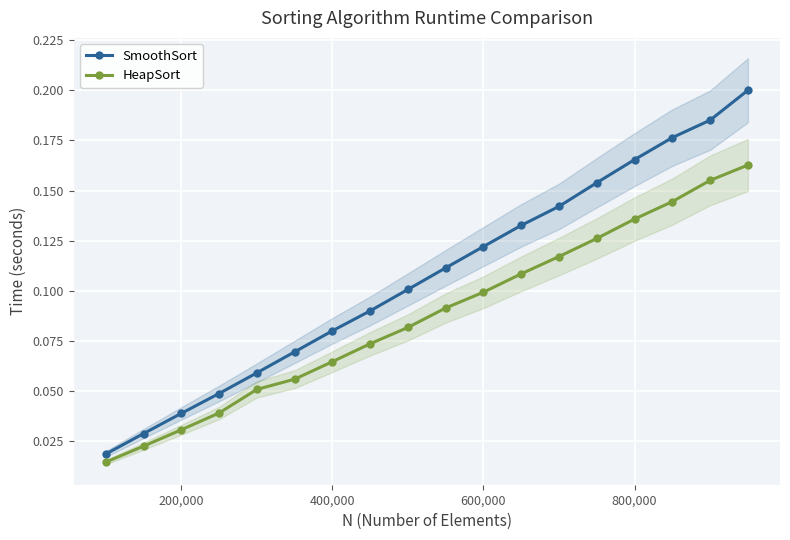

Reading left to right, list all the values displayed in this chart.

SmoothSort: 0.0	0.0	0.0	0.0	0.1	0.1	0.1	0.1	0.1	0.1	0.1	0.1	0.1	0.2	0.2	0.2	0.2	0.2
HeapSort: 0.0	0.0	0.0	0.0	0.1	0.1	0.1	0.1	0.1	0.1	0.1	0.1	0.1	0.1	0.1	0.1	0.2	0.2